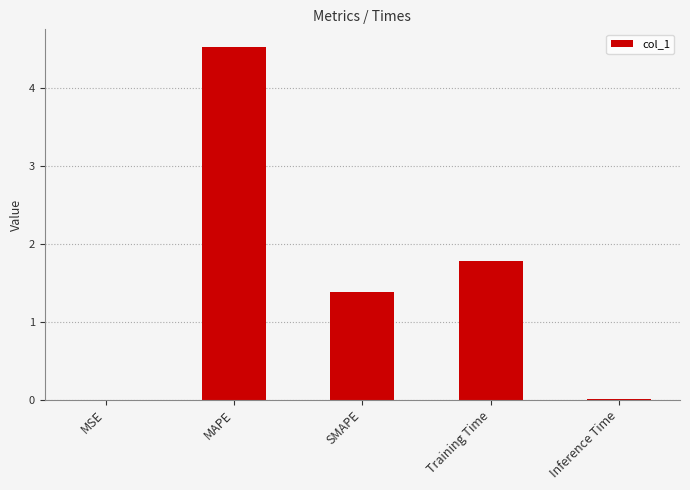

Where does the data first go above 1?

MAPE